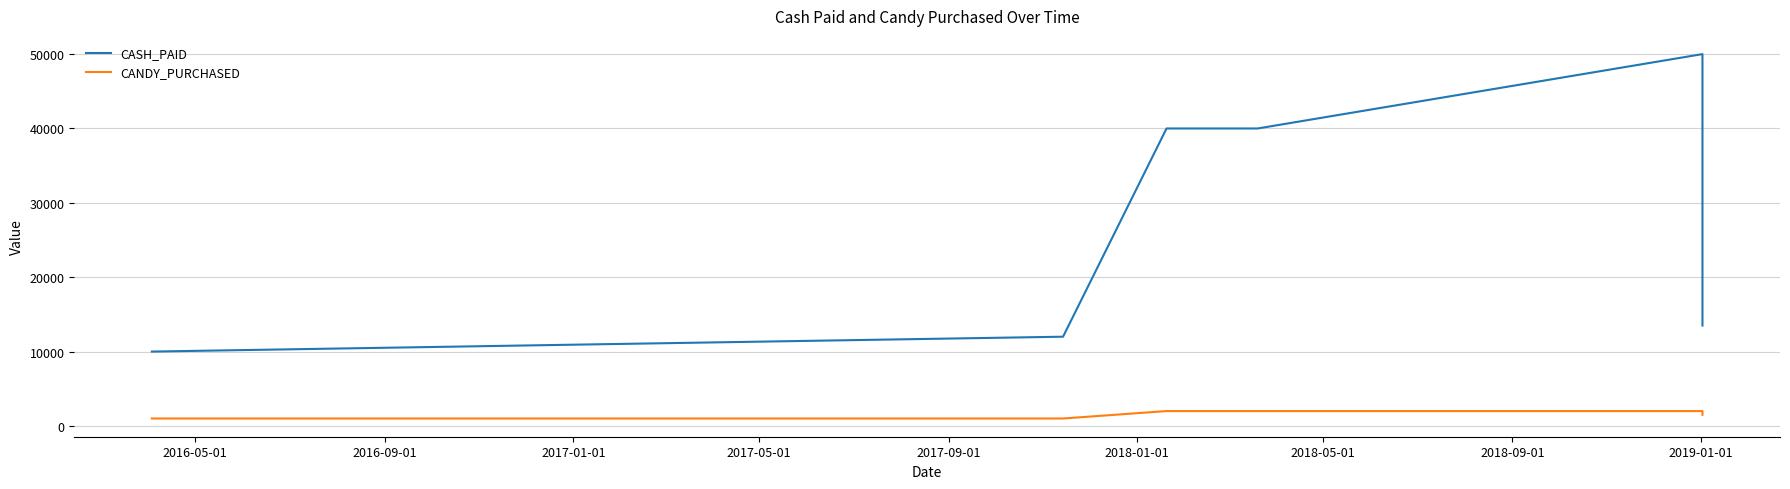

True or false: CANDY_PURCHASED and CASH_PAID cross at least once.

False